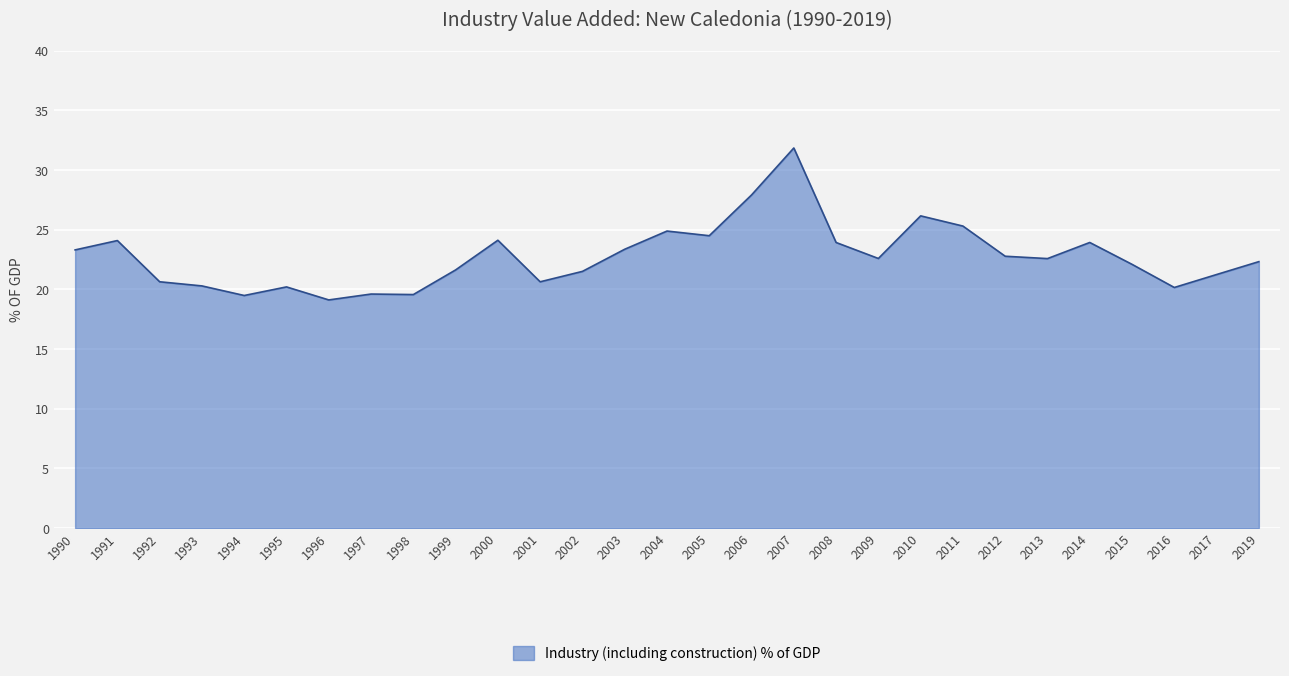

True or false: there are more than 2 points higher than both neighbors.

True